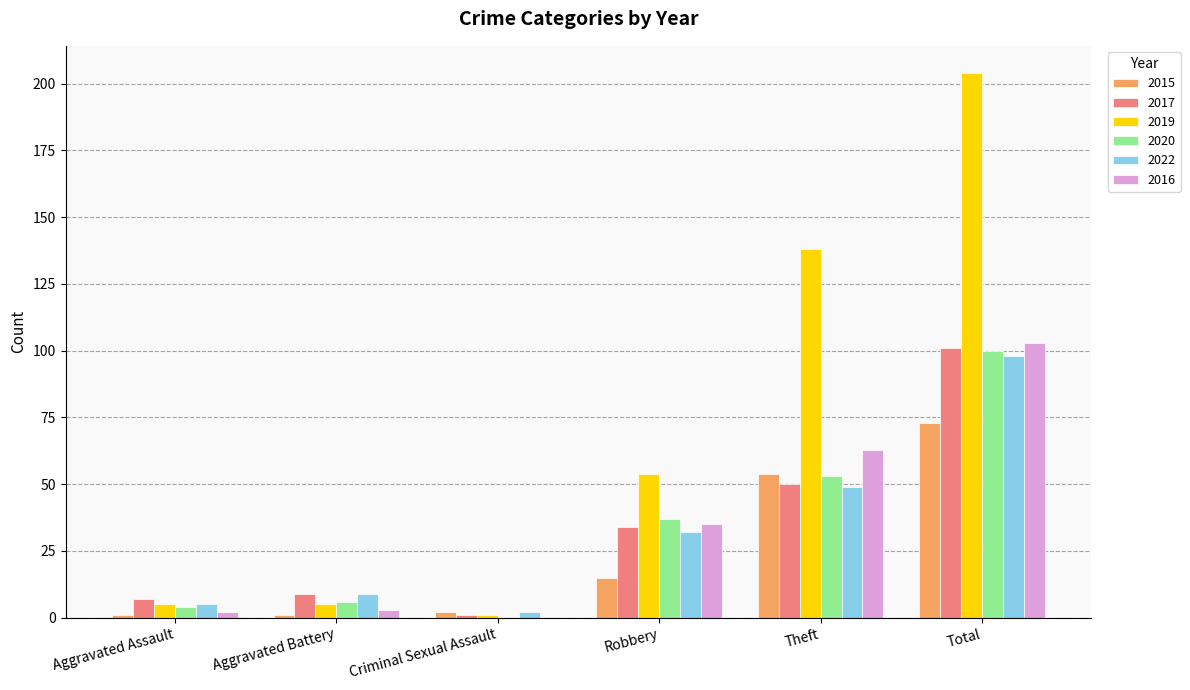

What is the sum of all 2022 values?

195